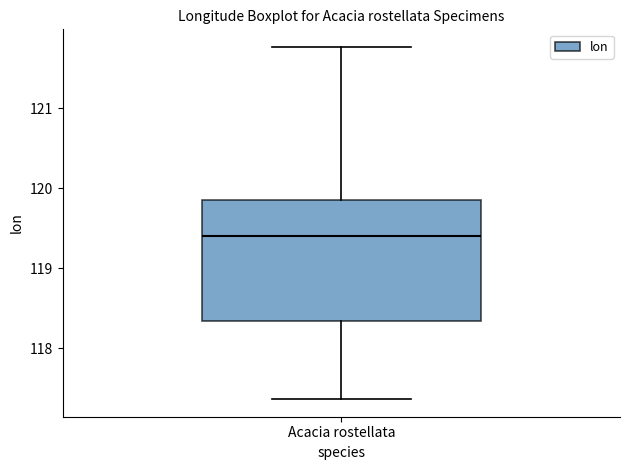

Read this box plot against the y-axis: the position of the median line, the range covered by the box, and the ends of both whiskers. The values are not printed on the chart, so give them approximately, as read against the axis.

median 119.4, box 118.3 to 119.9, whiskers 117.4 to 121.8